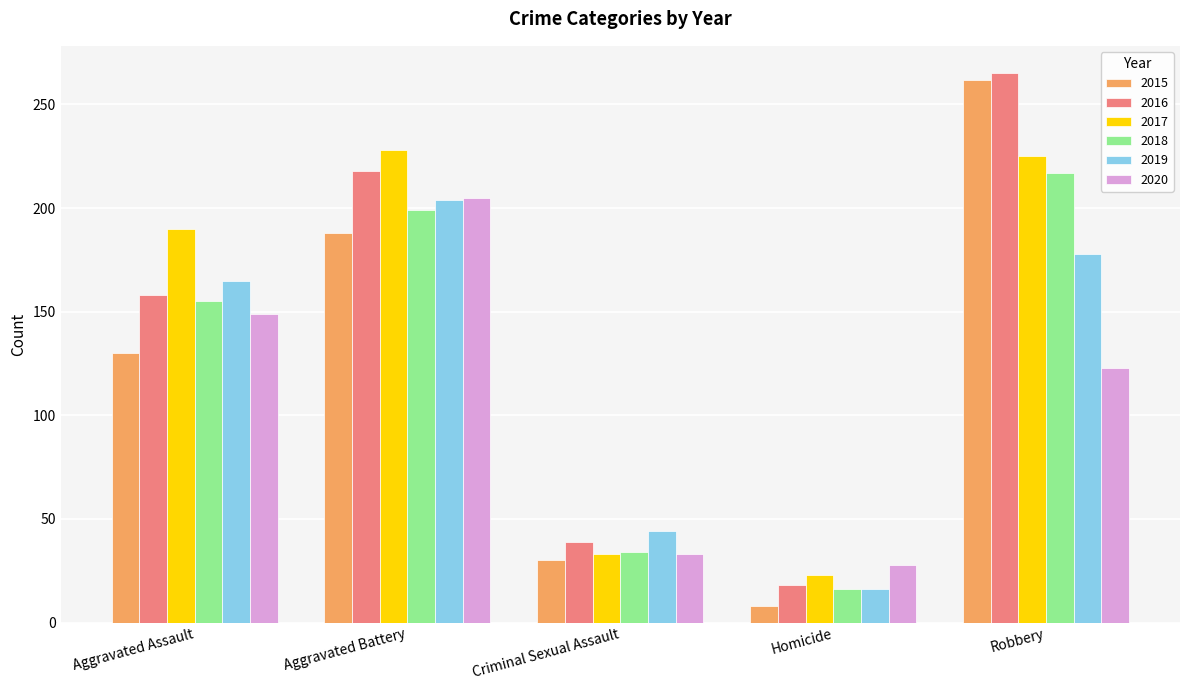

Where is 2020 nearest to the value 116?

Robbery